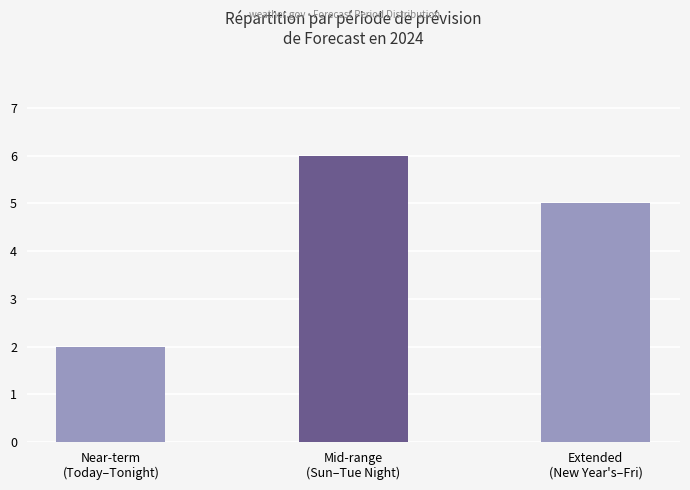

What position from the right is Mid-range
(Sun–Tue Night)?

2